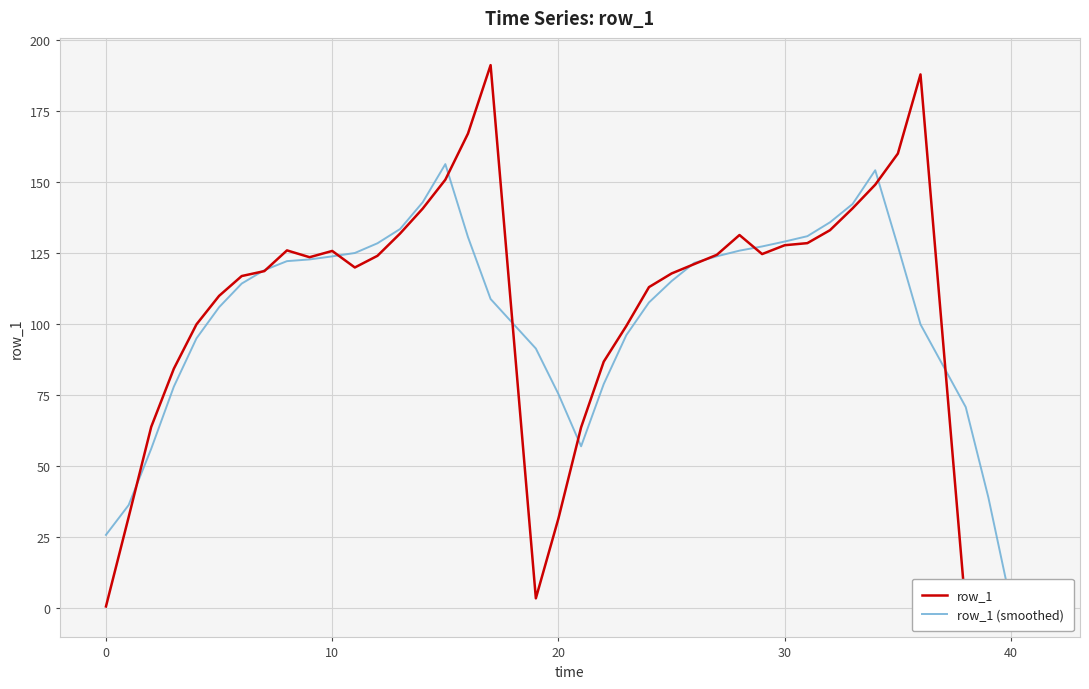

In row_1 (smoothed), how many points are higher than both neighbors (excluding endpoints)?

2